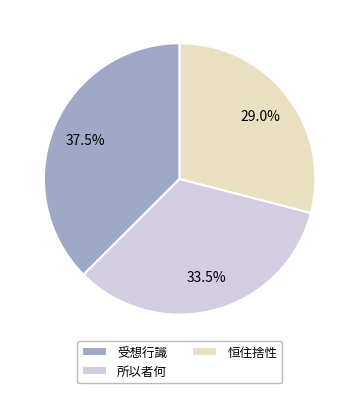

Do 受想行識 and 恒住捨性 together represent more than half of the pie?

Yes